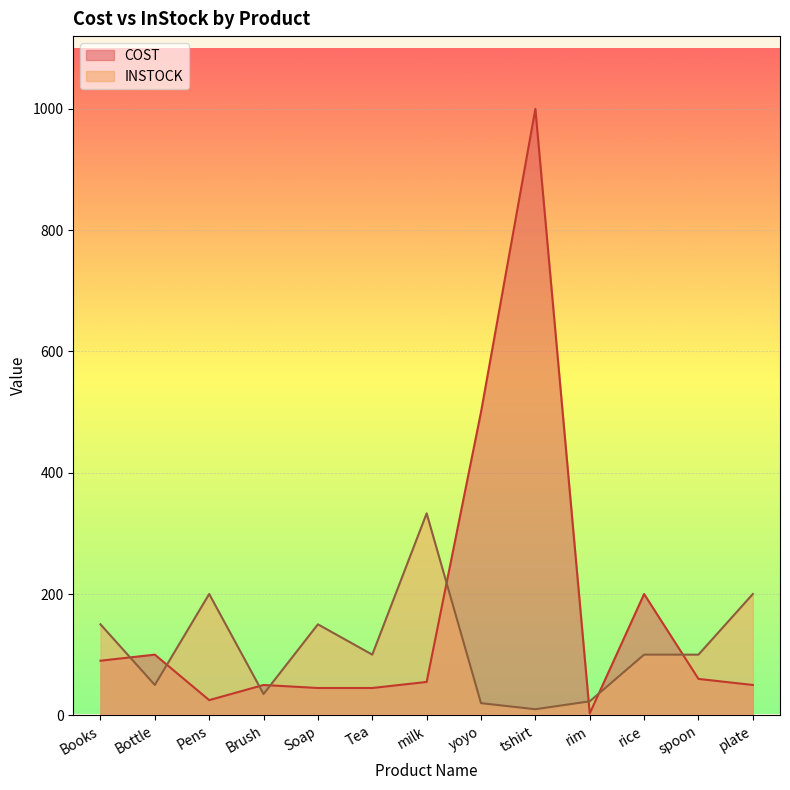

What is the label of the 10th point from the left?

rim